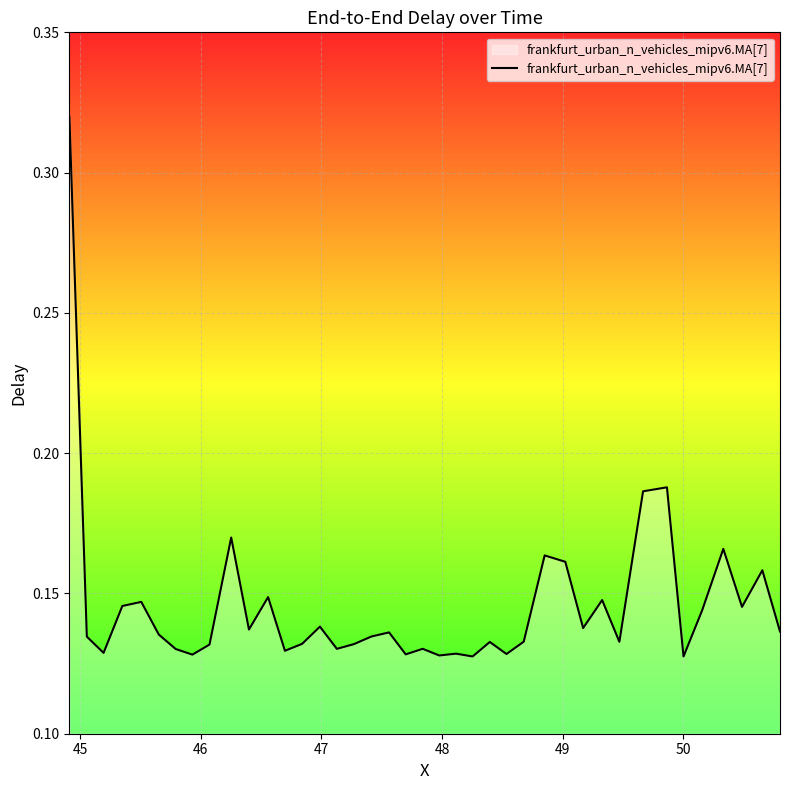

How many series are shown in this chart?

1